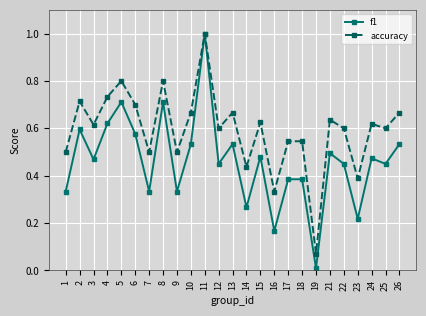

True or false: accuracy has a value of 0.5 at 17.

True